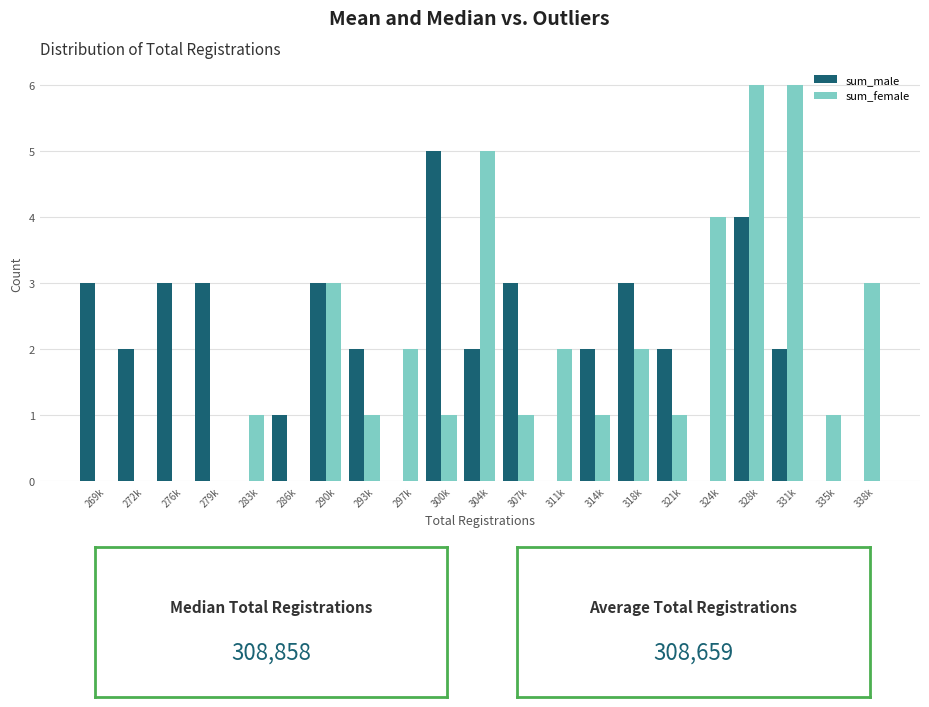

At which label does sum_male reach its peak?

300k